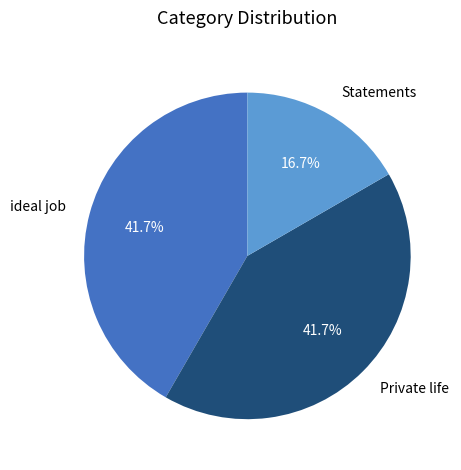

Is the sum of Private life and ideal job greater than half?

Yes